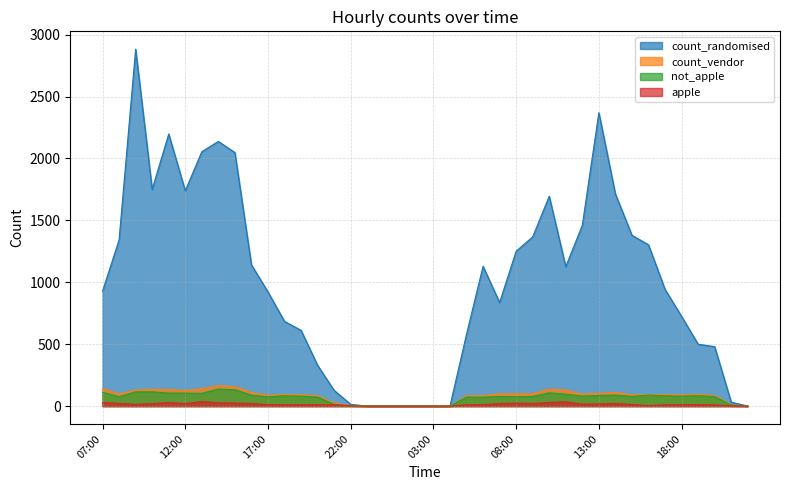

How many lines are shown in the chart?

4